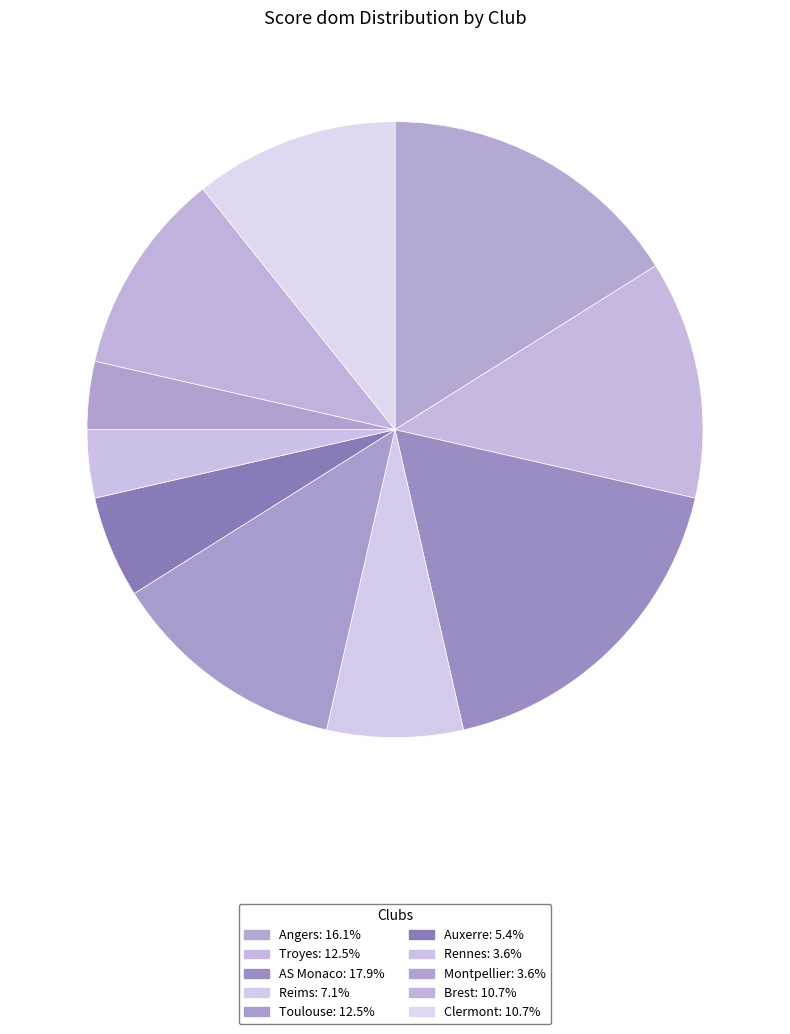

Does Clermont account for over 50% of the chart?

No